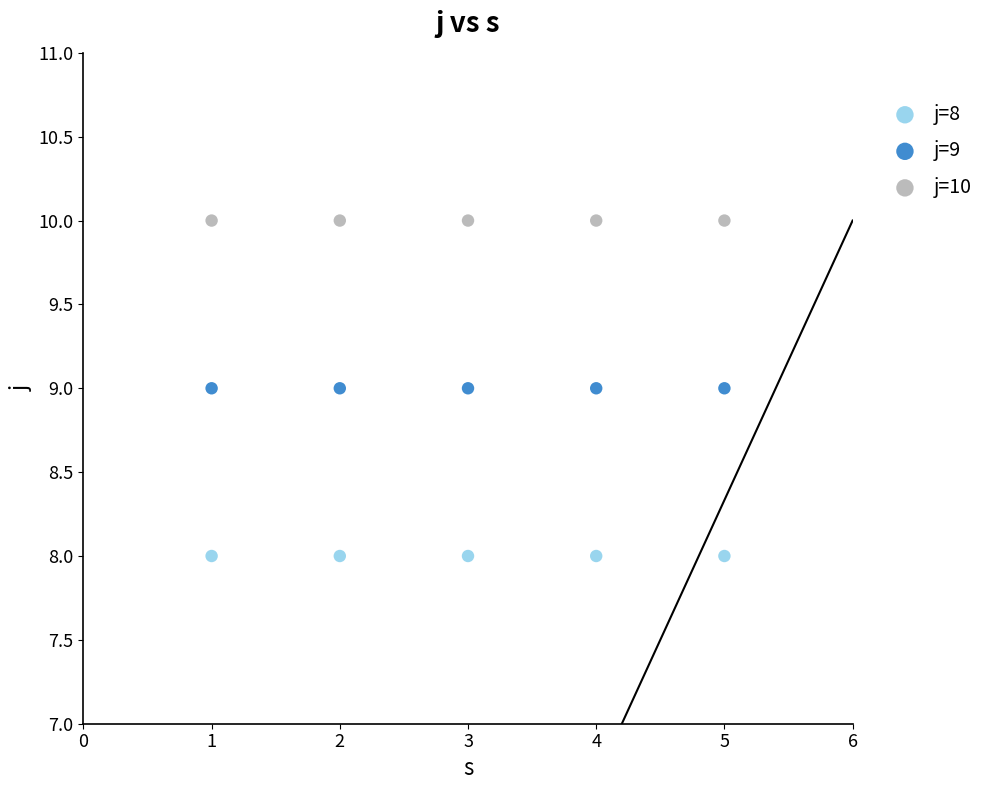

Which series contains the highest Y value?

j=10